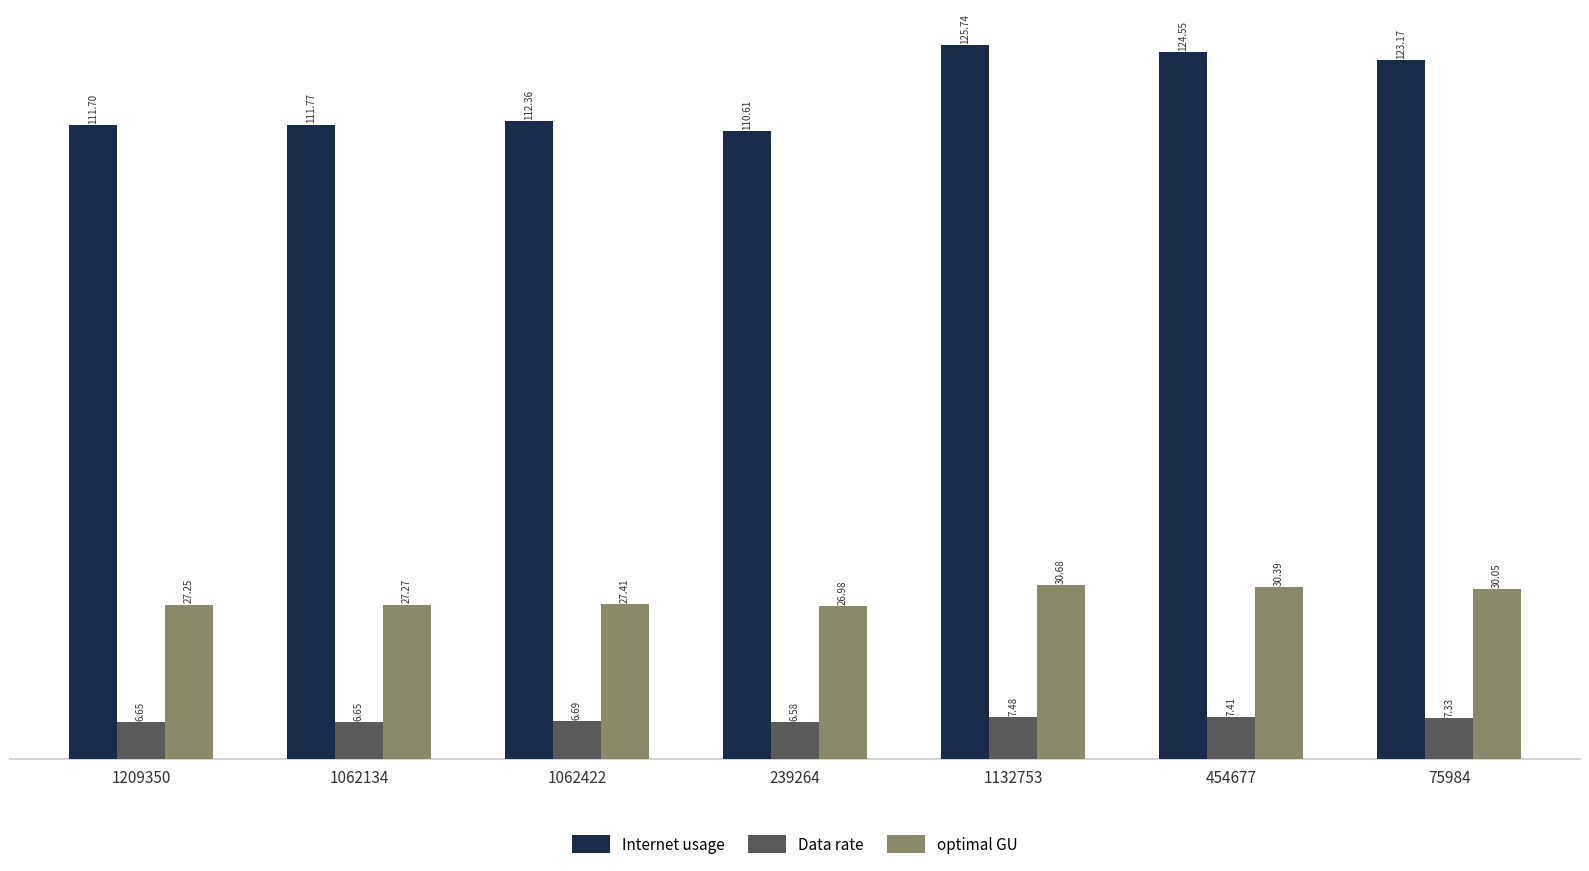

What is the difference between the maximum and minimum values in the optimal GU series?

3.7